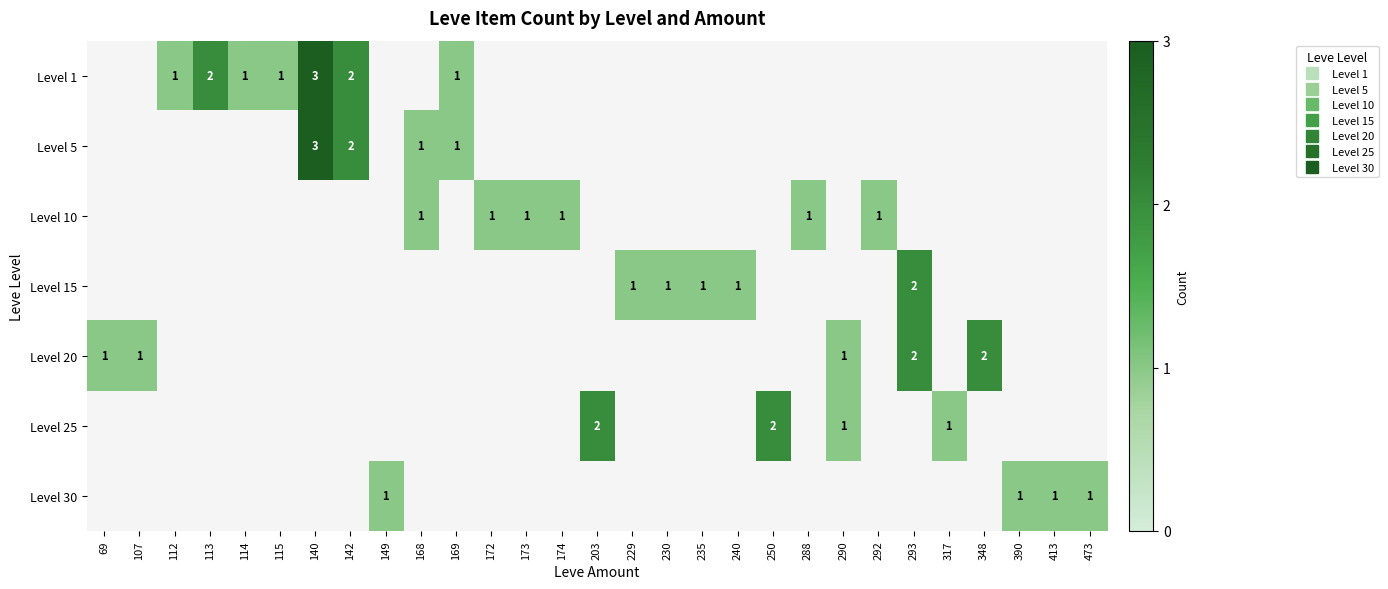

At 174, list the series in order from largest to smallest.

Level 1, Level 5, Level 10, Level 15, Level 20, Level 25, Level 30